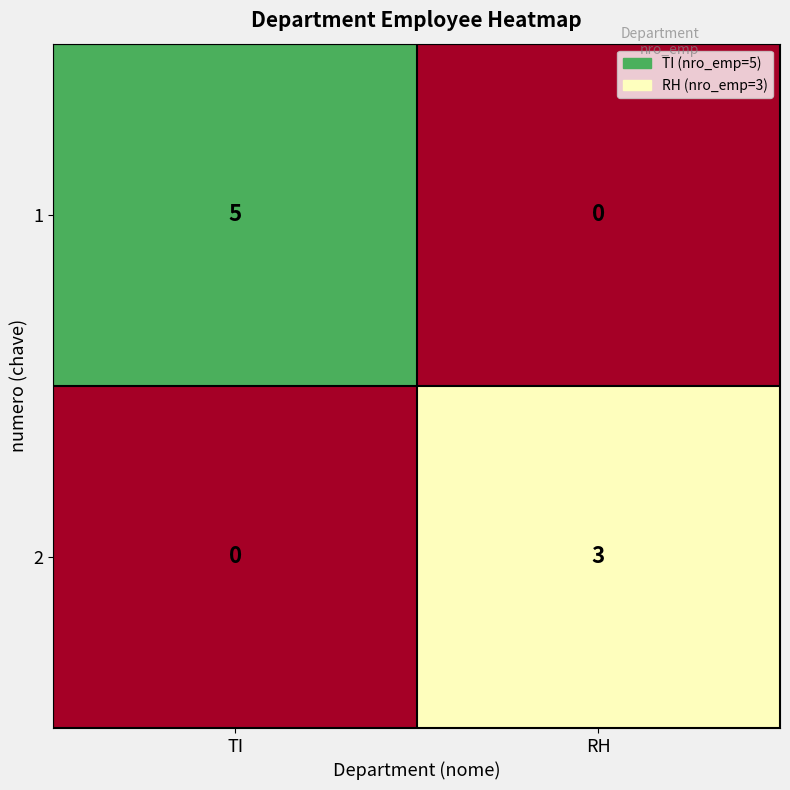

Which series has the widest spread of values?

1